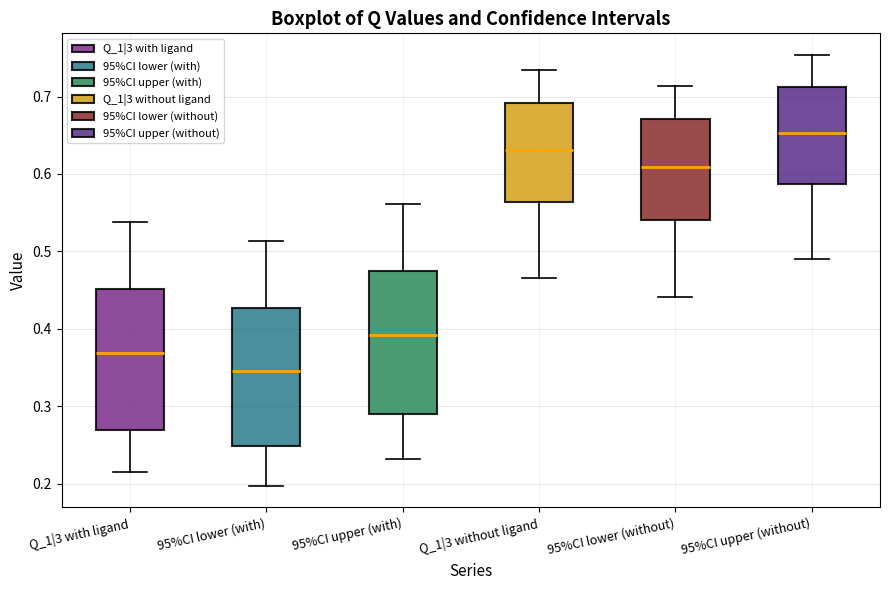

Reading left to right, read every box against the y-axis: the position of its median line, the range the box covers, and the ends of its whiskers. The values are not printed on the chart, so give them approximately, as read against the axis.

Q_1|3 with ligand: median 0.37, box 0.27 to 0.45, whiskers 0.21 to 0.54
95%CI lower (with): median 0.35, box 0.25 to 0.43, whiskers 0.20 to 0.51
95%CI upper (with): median 0.39, box 0.29 to 0.48, whiskers 0.23 to 0.56
Q_1|3 without ligand: median 0.63, box 0.56 to 0.69, whiskers 0.47 to 0.73
95%CI lower (without): median 0.61, box 0.54 to 0.67, whiskers 0.44 to 0.71
95%CI upper (without): median 0.65, box 0.59 to 0.71, whiskers 0.49 to 0.75